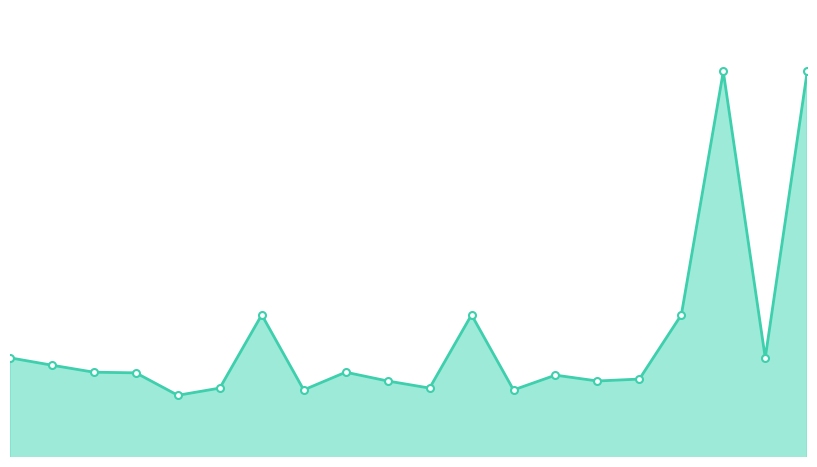

What is the minimum value shown in the chart?

6.4